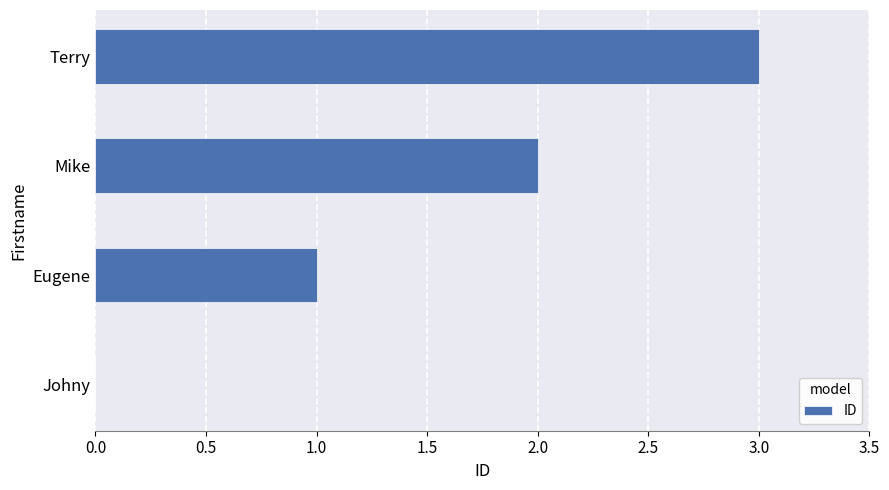

Is it true that the value at Mike is 2?

True